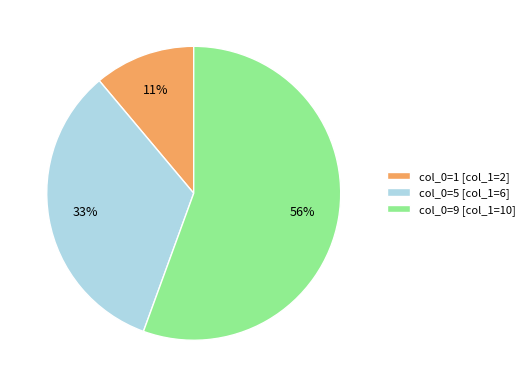

What is the smallest slice in the pie chart?

col_0=1 [col_1=2]